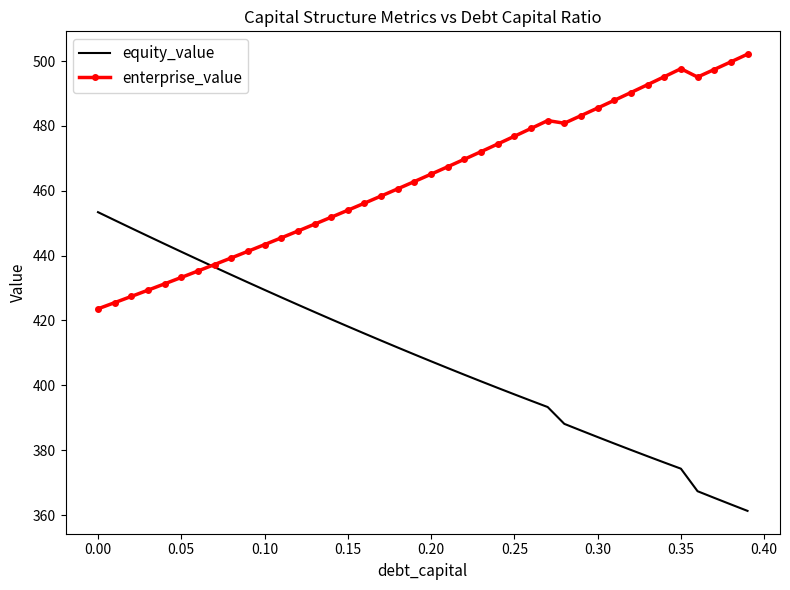

What is the average value of the equity_value series?

408.2